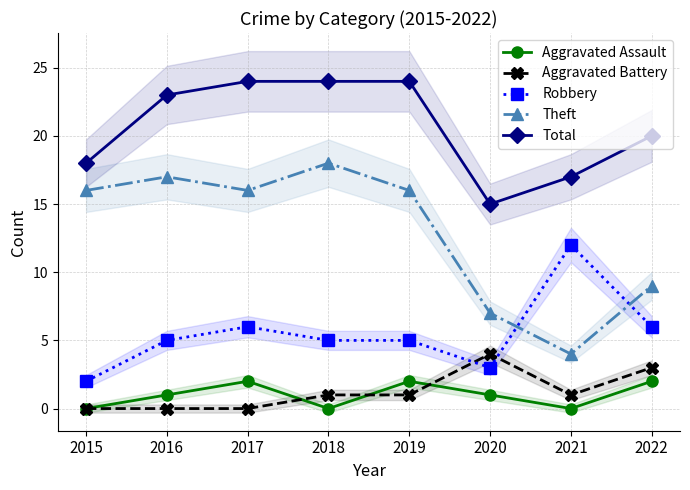

Reading left to right, extract all data points from this chart.

Aggravated Assault: 0	1	2	0	2	1	0	2
Aggravated Battery: 0	0	0	1	1	4	1	3
Robbery: 2	5	6	5	5	3	12	6
Theft: 16	17	16	18	16	7	4	9
Total: 18	23	24	24	24	15	17	20